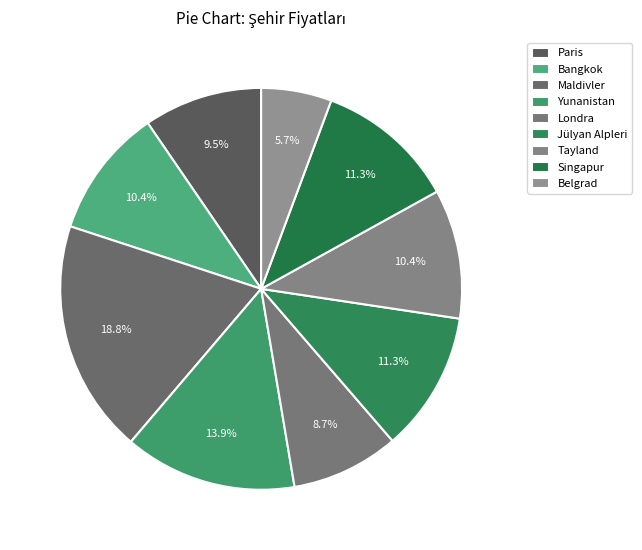

Do Tayland and Maldivler together represent more than half of the pie?

No